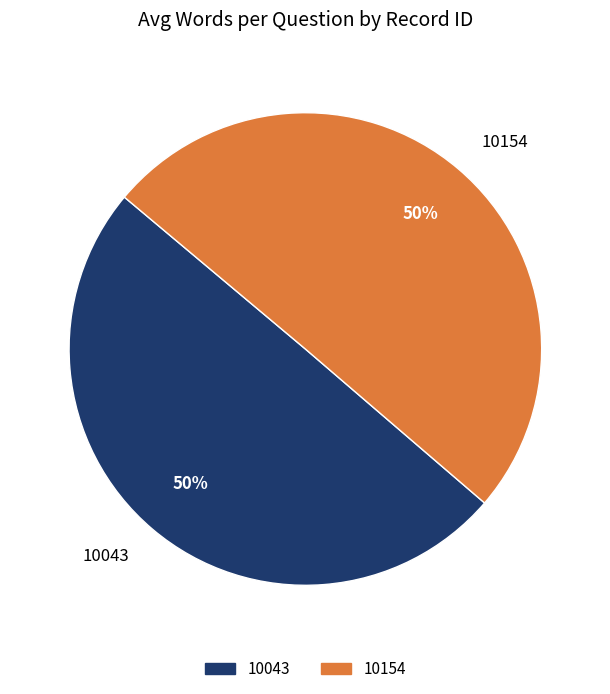

What percentage is the 10043 slice, to the nearest percent?

50%